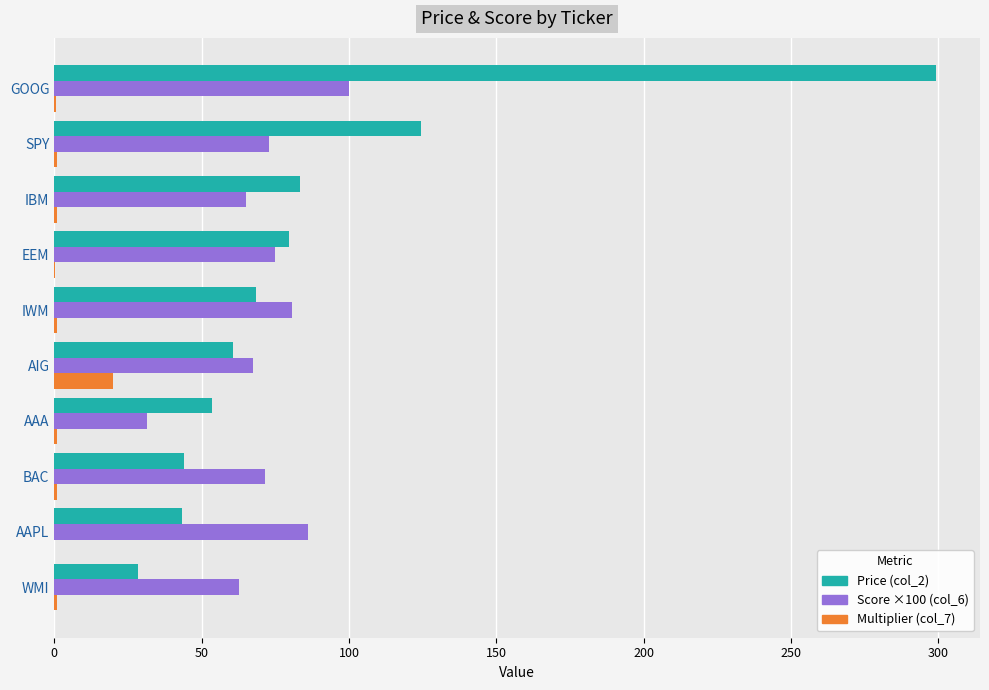

What is the maximum value shown in the chart?

299.2